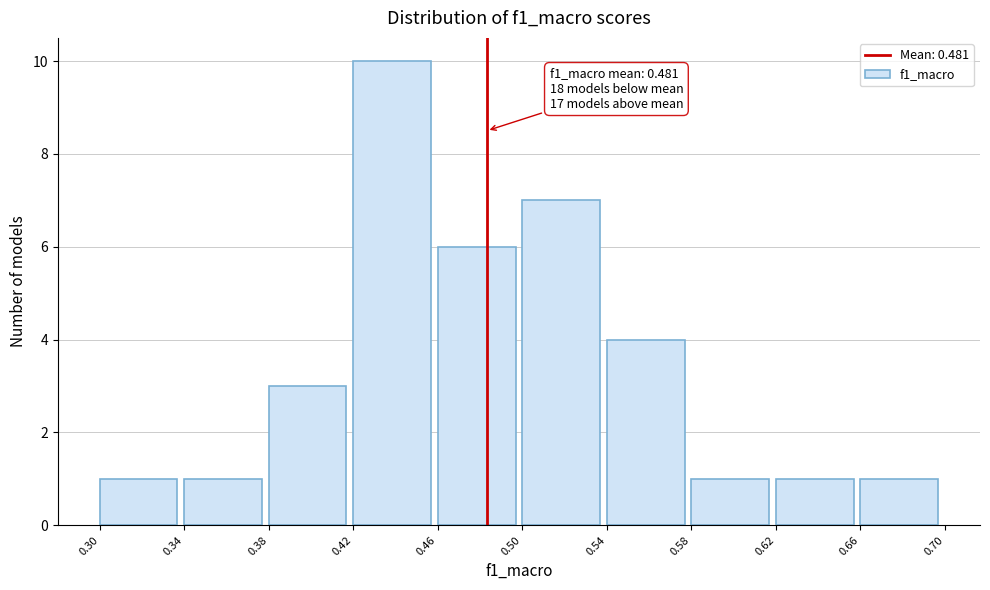

Which range on the x-axis has the tallest bar?

0.42 to 0.46